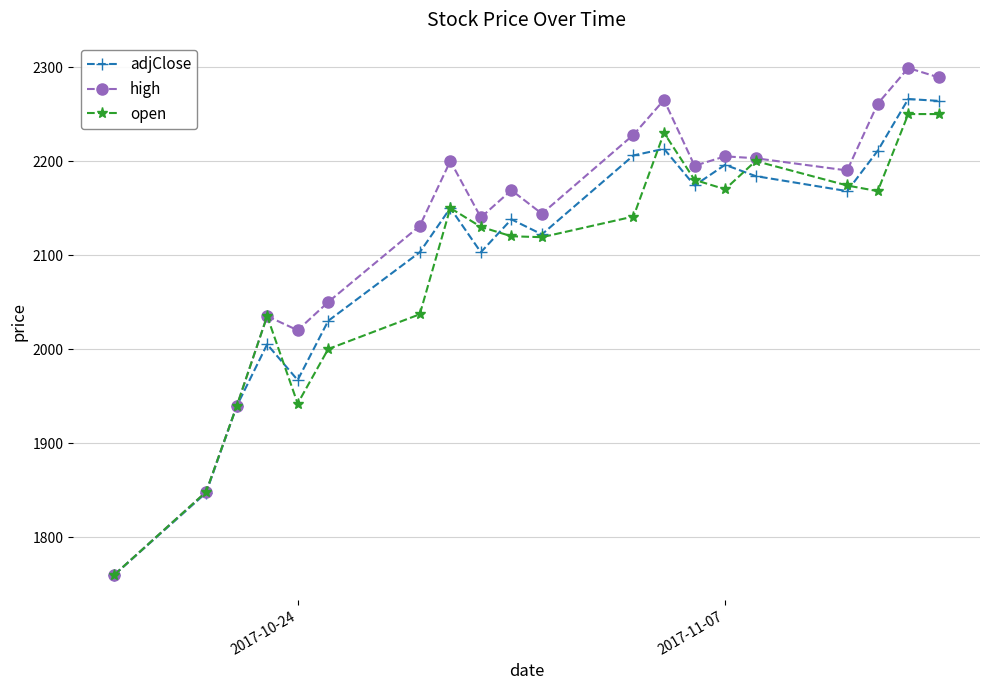

Which series has the widest spread of values?

high